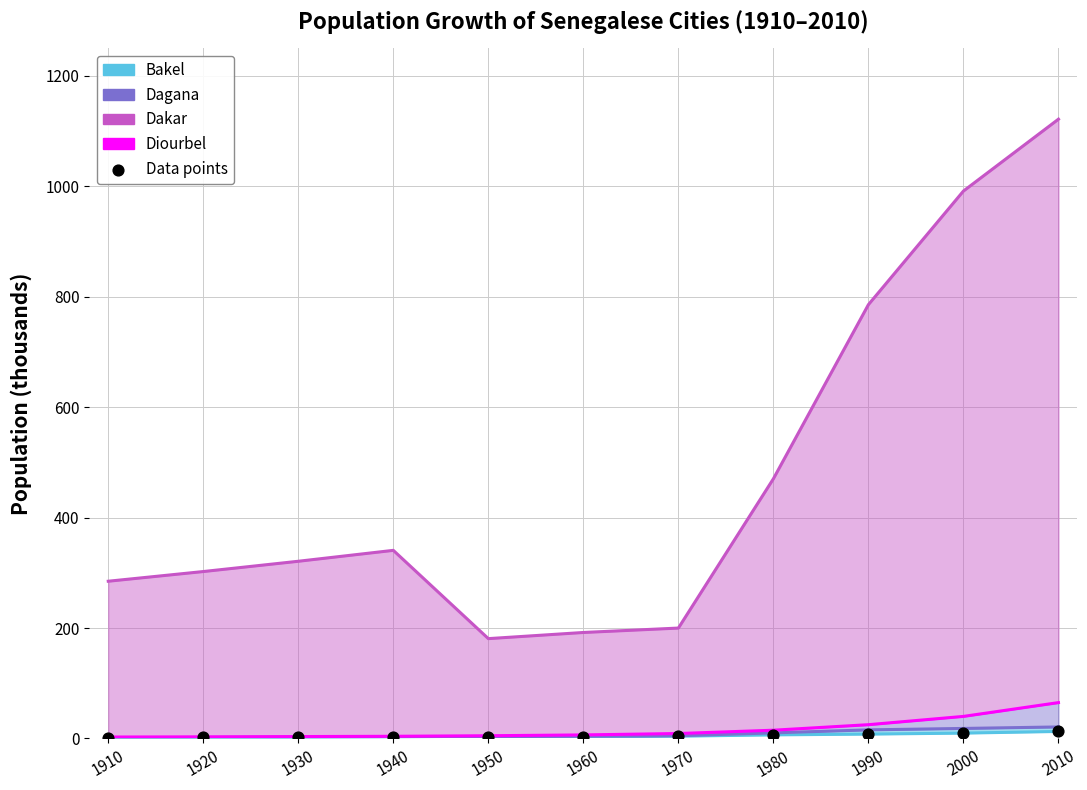

What is the total value across all series at 2010?

1233.1